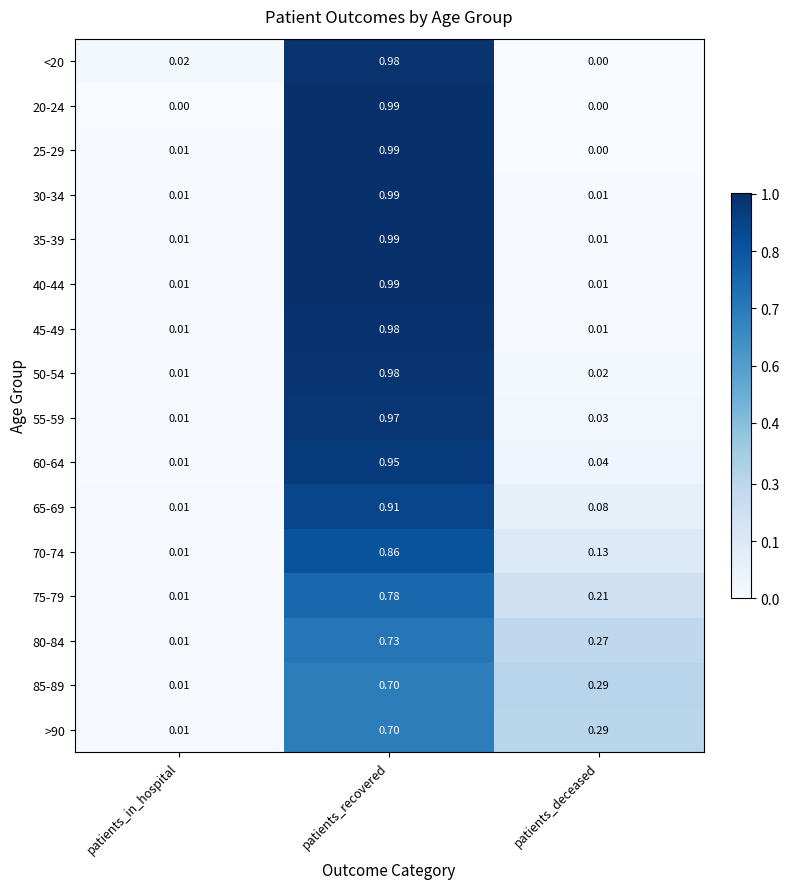

At which category does the chart reach its peak across all series?

patients_recovered